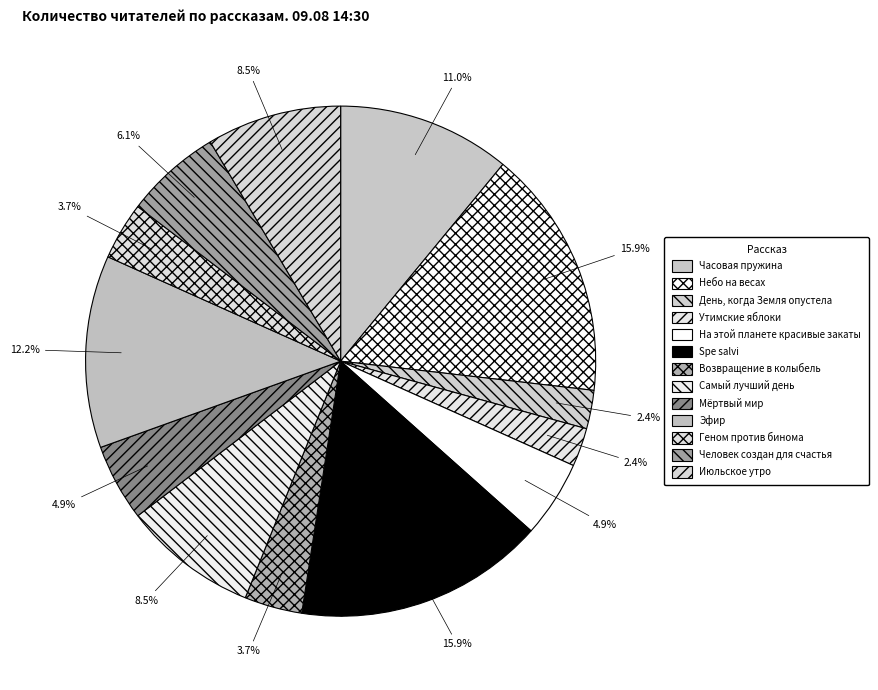

How many segments does this pie chart have?

13